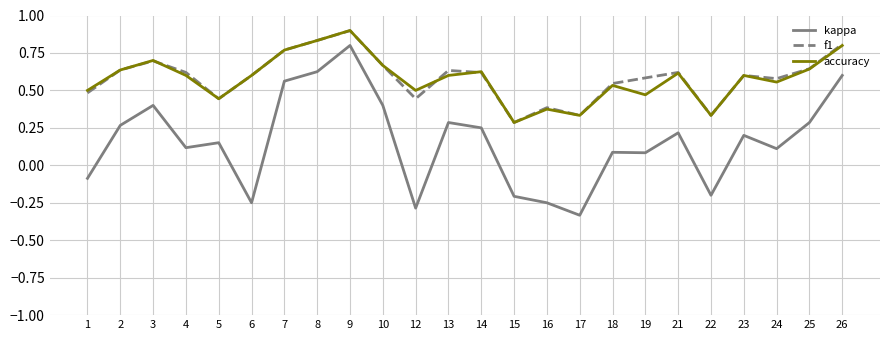

At which label is accuracy closest to 0?

15